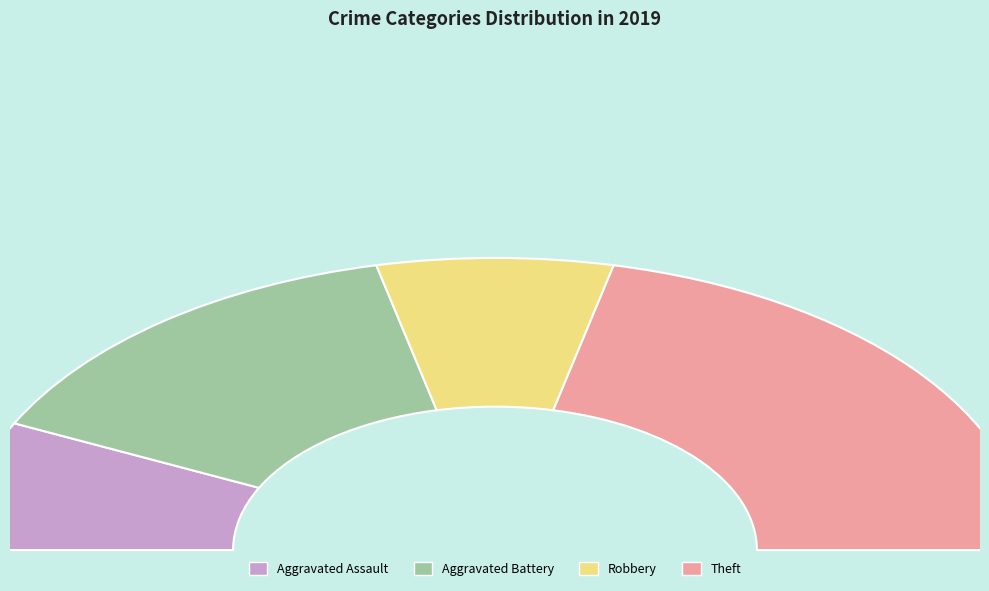

Is the sum of Theft and Aggravated Assault greater than half?

Yes